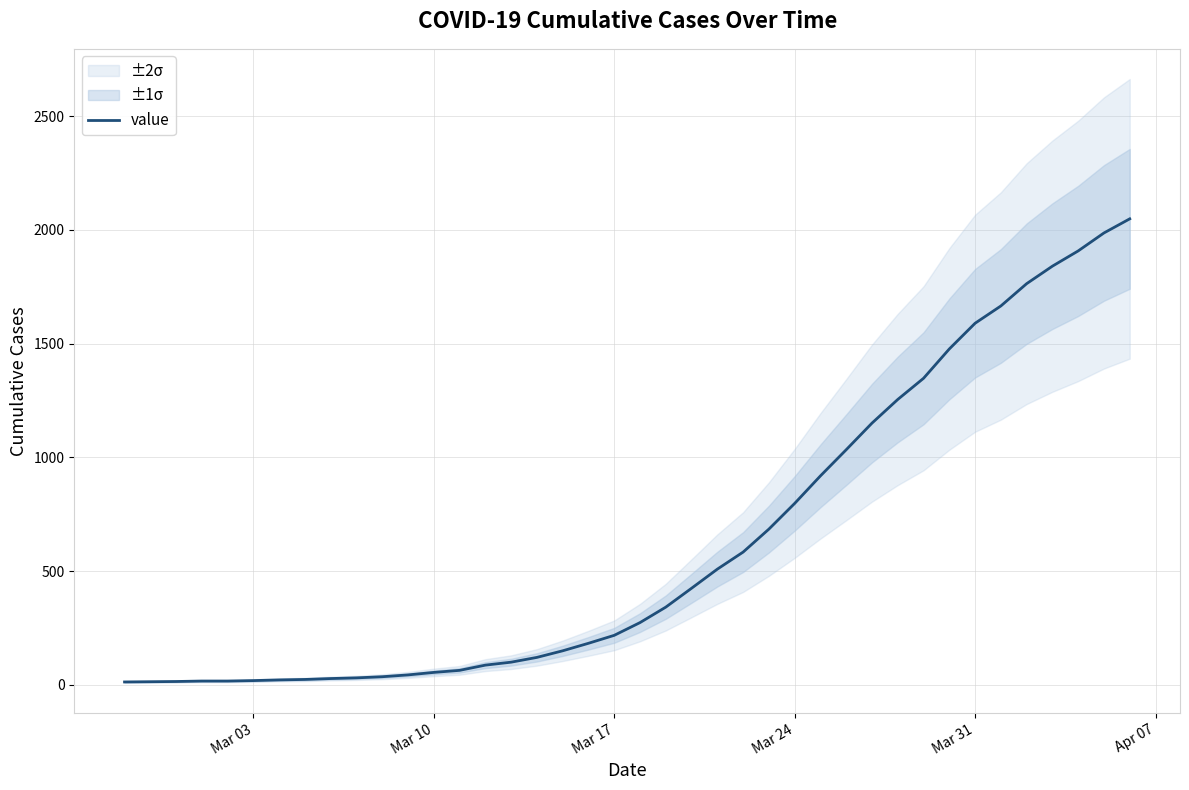

What is the maximum value for value?

2049